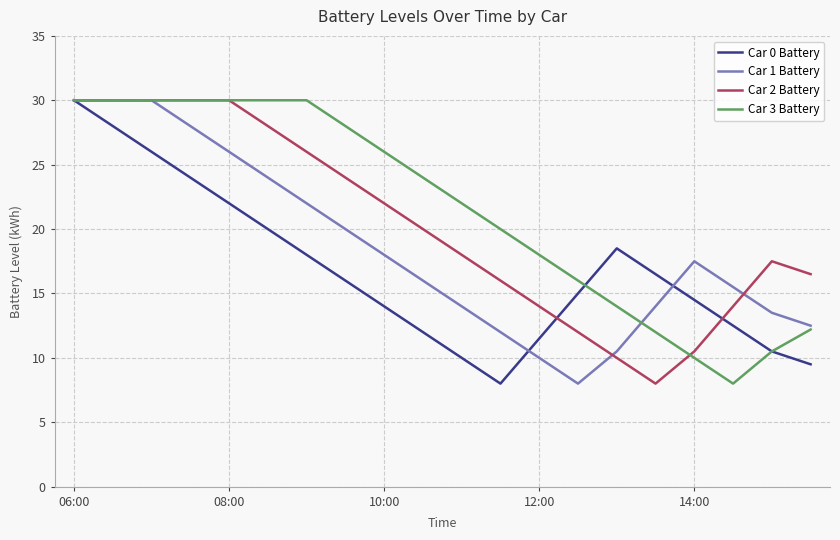

Reading right to left, list all the values displayed in this chart.

Car 0 Battery: 9.5	10.5	12.5	14.5	16.5	18.5	15.0	11.5	8.0	10.0	12.0	14.0	16.0	18.0	20.0	22.0	24.0	26.0	28.0	30.0
Car 1 Battery: 12.5	13.5	15.5	17.5	14.0	10.5	8.0	10.0	12.0	14.0	16.0	18.0	20.0	22.0	24.0	26.0	28.0	30.0	30.0	30.0
Car 2 Battery: 16.5	17.5	14.0	10.5	8.0	10.0	12.0	14.0	16.0	18.0	20.0	22.0	24.0	26.0	28.0	30.0	30.0	30.0	30.0	30.0
Car 3 Battery: 12.2	10.5	8.0	10.0	12.0	14.0	16.0	18.0	20.0	22.0	24.0	26.0	28.0	30.0	30.0	30.0	30.0	30.0	30.0	30.0